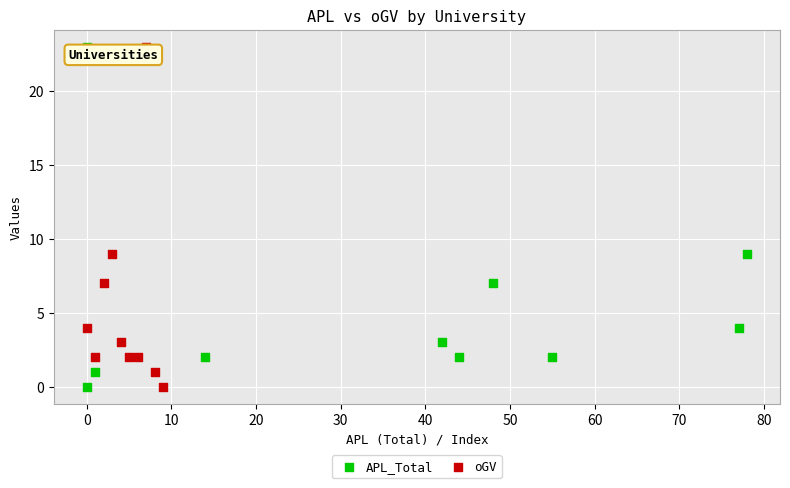

What are all the series names shown in the legend?

APL_Total, oGV